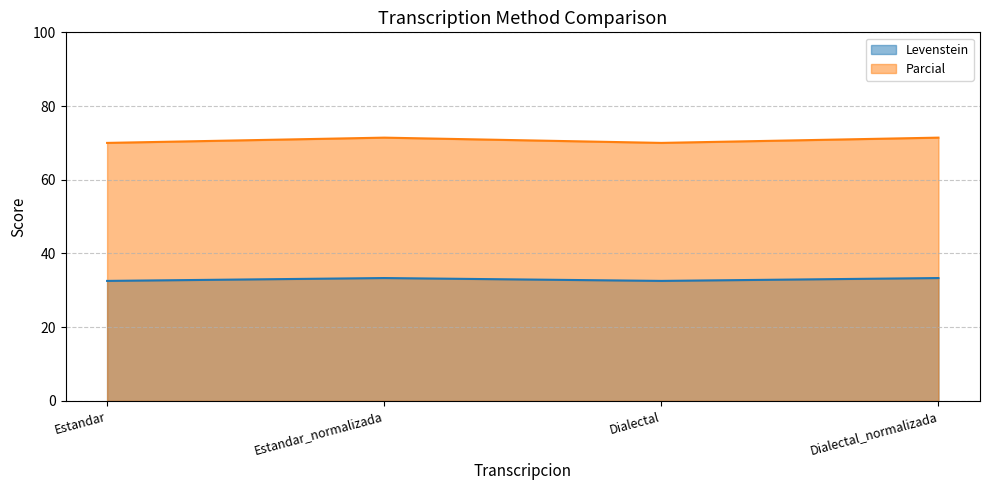

True or false: Parcial and Levenstein cross at least once.

False